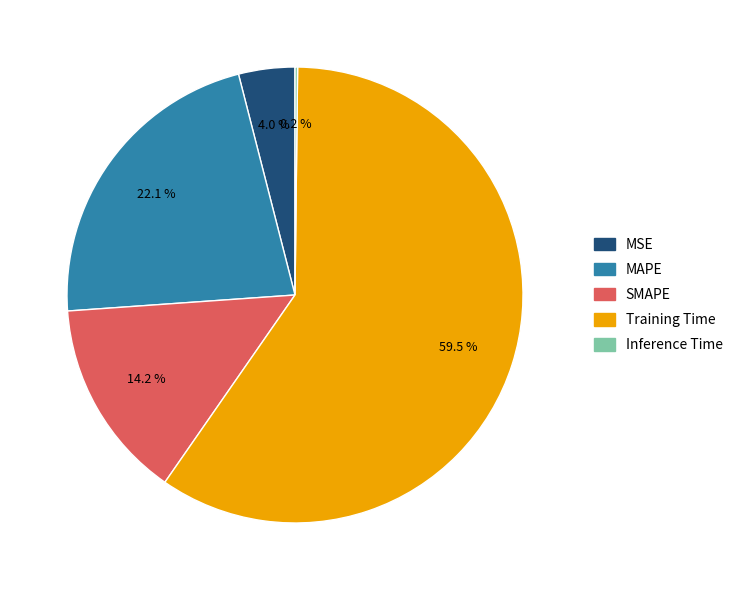

Between Training Time and MSE, which is larger?

Training Time